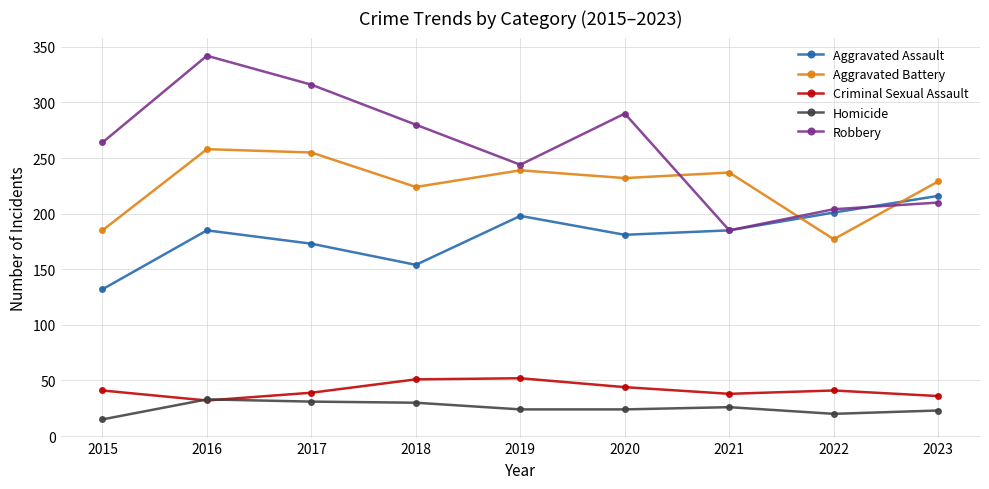

In Criminal Sexual Assault, how many points are lower than both neighbors (excluding endpoints)?

2